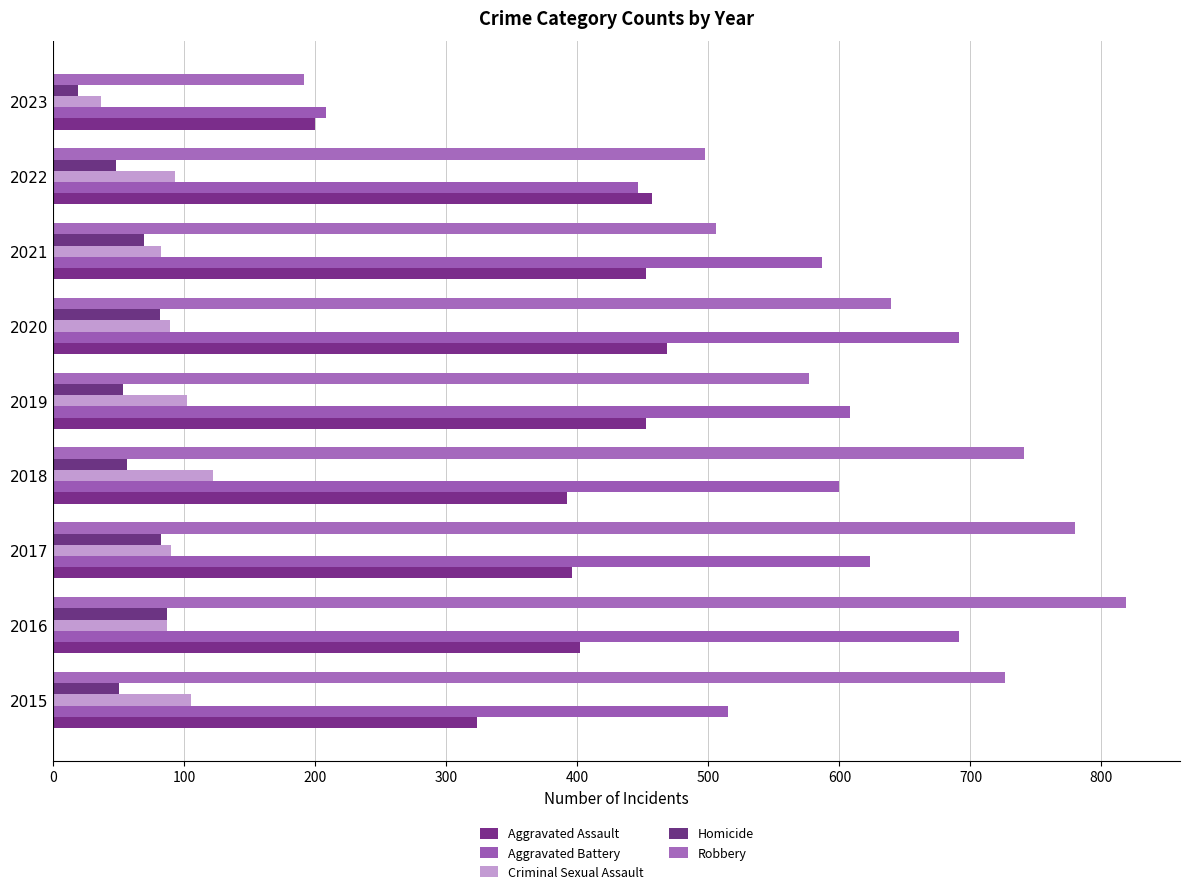

List the series in order of their peak value, lowest first.

Homicide, Criminal Sexual Assault, Aggravated Assault, Aggravated Battery, Robbery